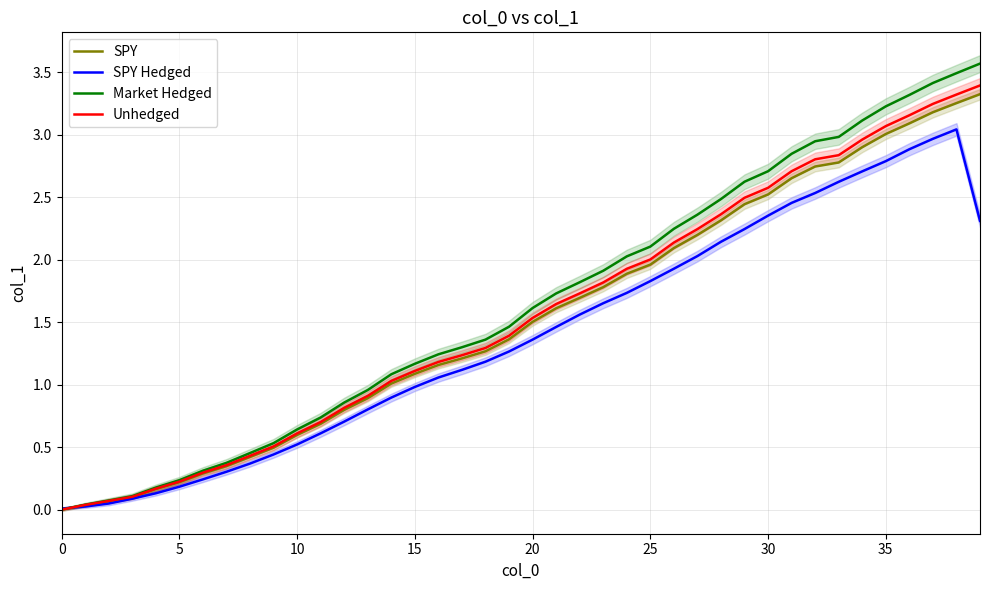

At which category is the sum across all series the highest?

38